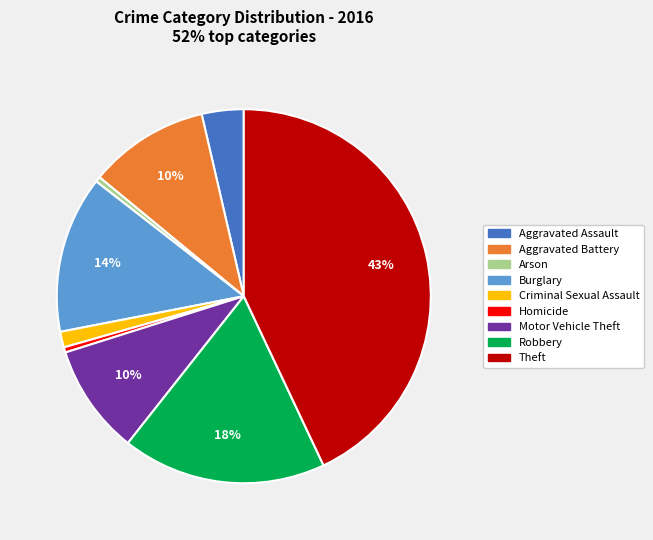

Is the sum of Burglary and Homicide greater than half?

No